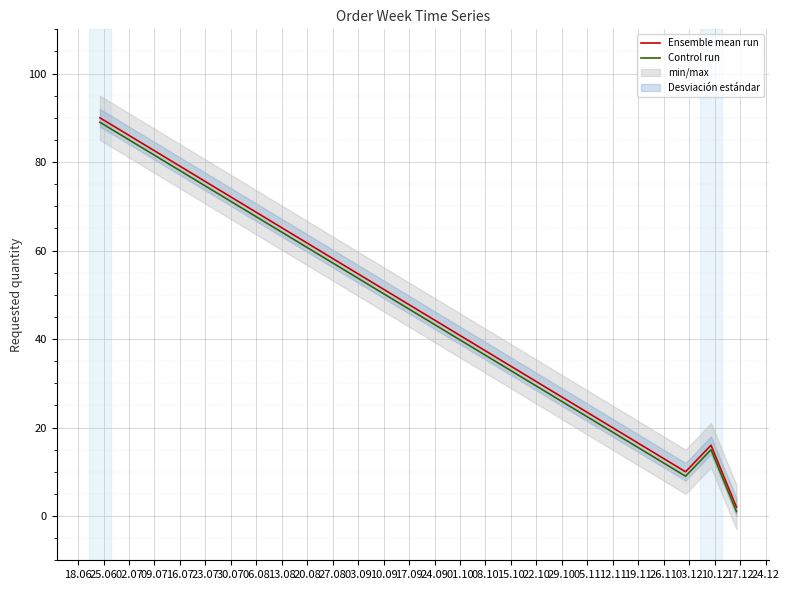

What is the highest value of the Control run series?

89